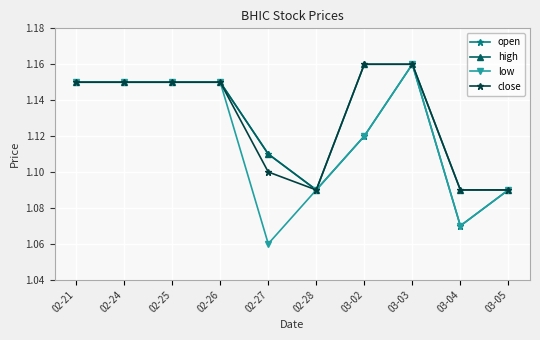

What is the sum of all open values?

11.2